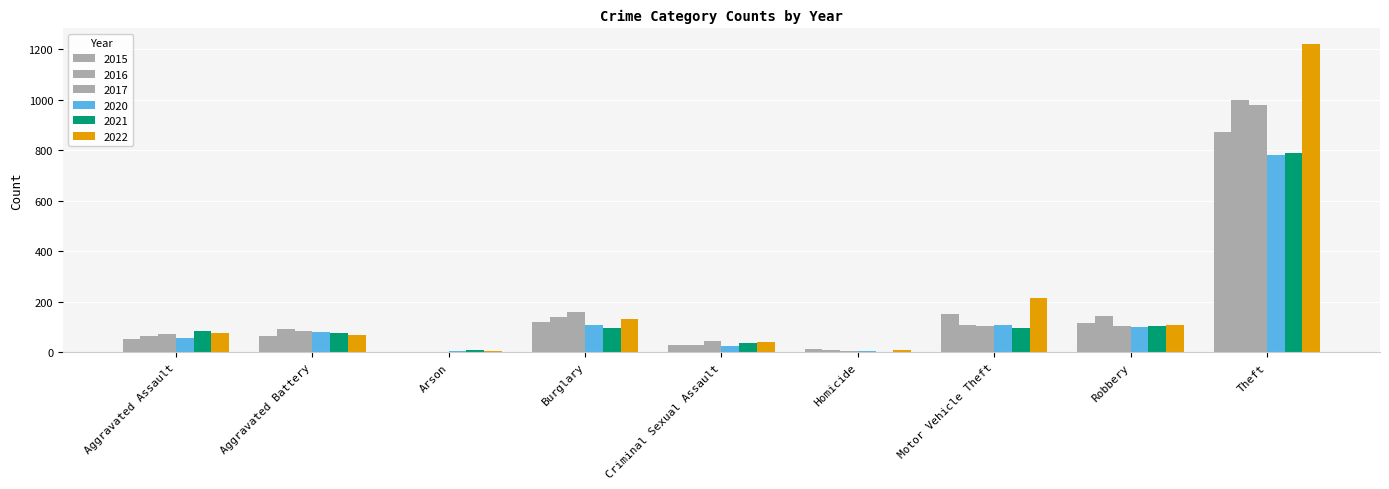

How many data points does each series have?

9